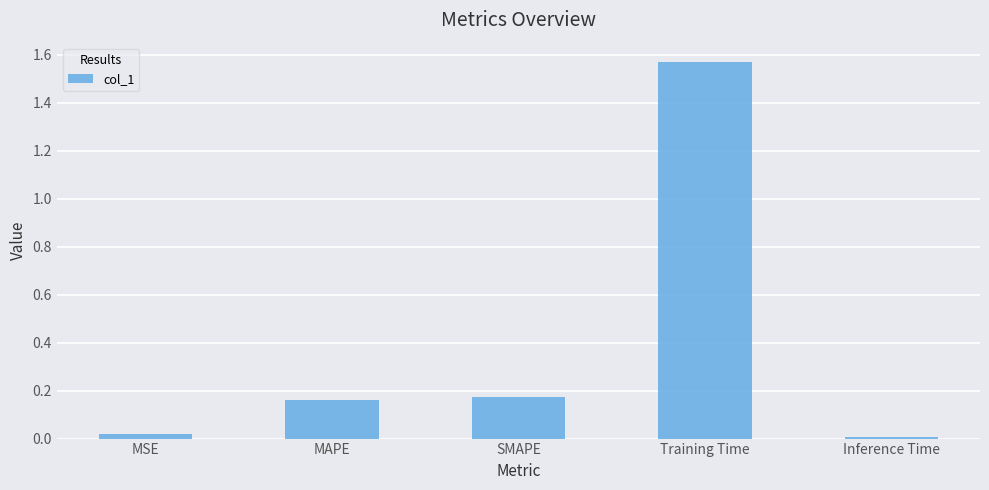

What is the average value?

0.4